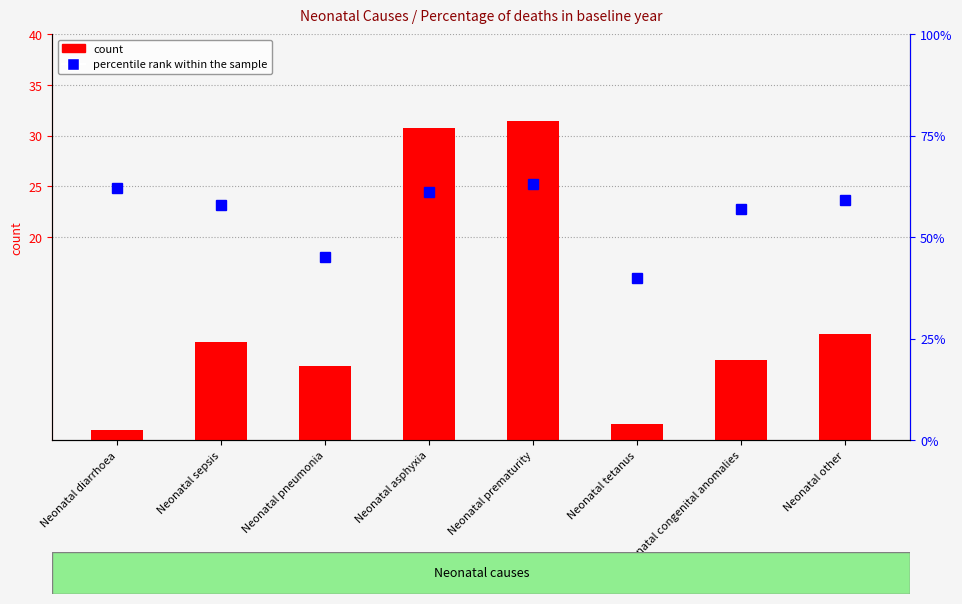

What is the maximum value for percentile rank within the sample?

0.6